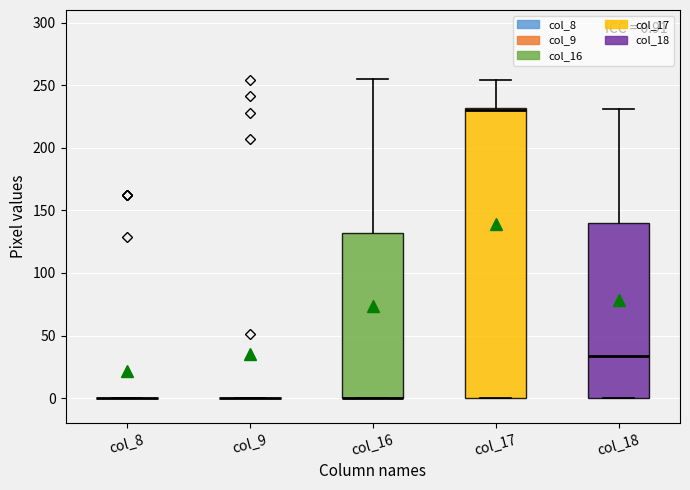

Which box is the tallest, from its lower edge to its upper edge?

col_17